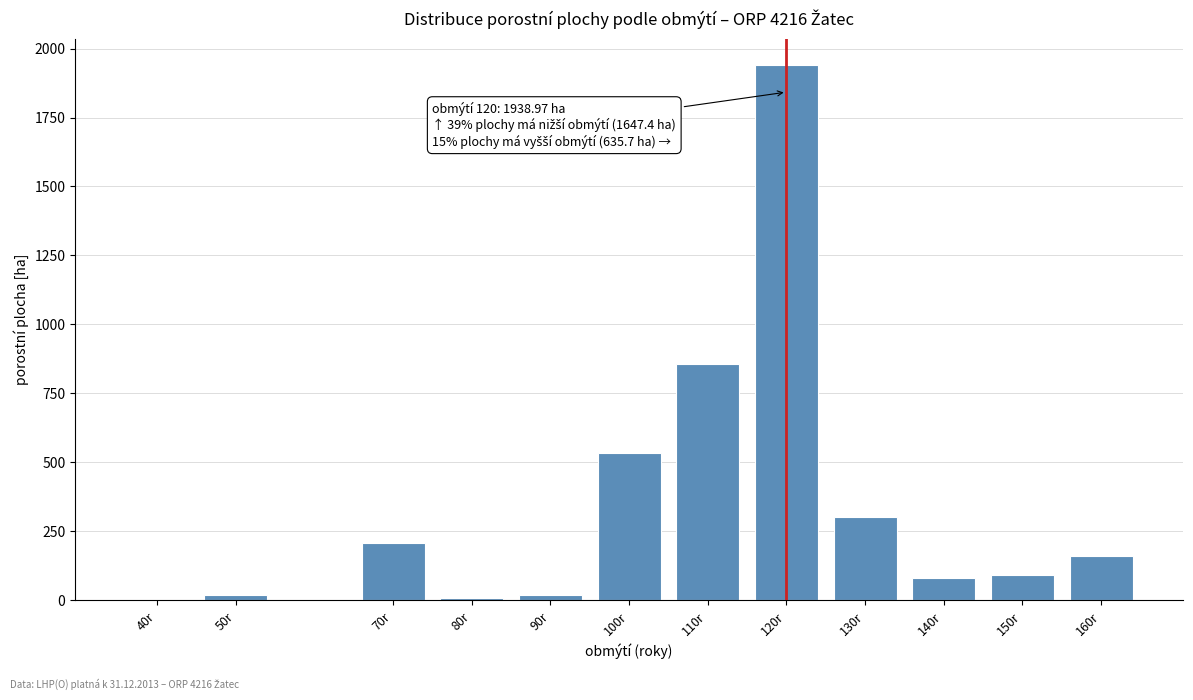

What is the sum of all values?

4222.1